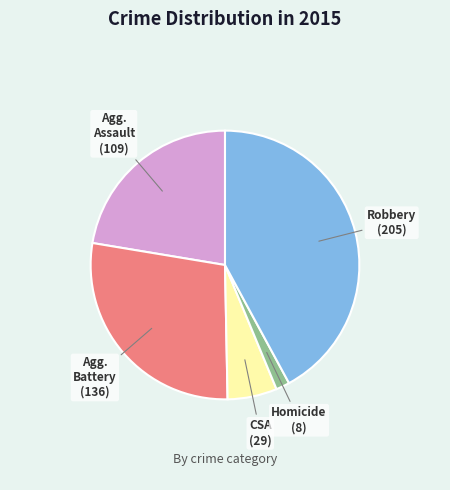

Does any single category account for the majority?

No